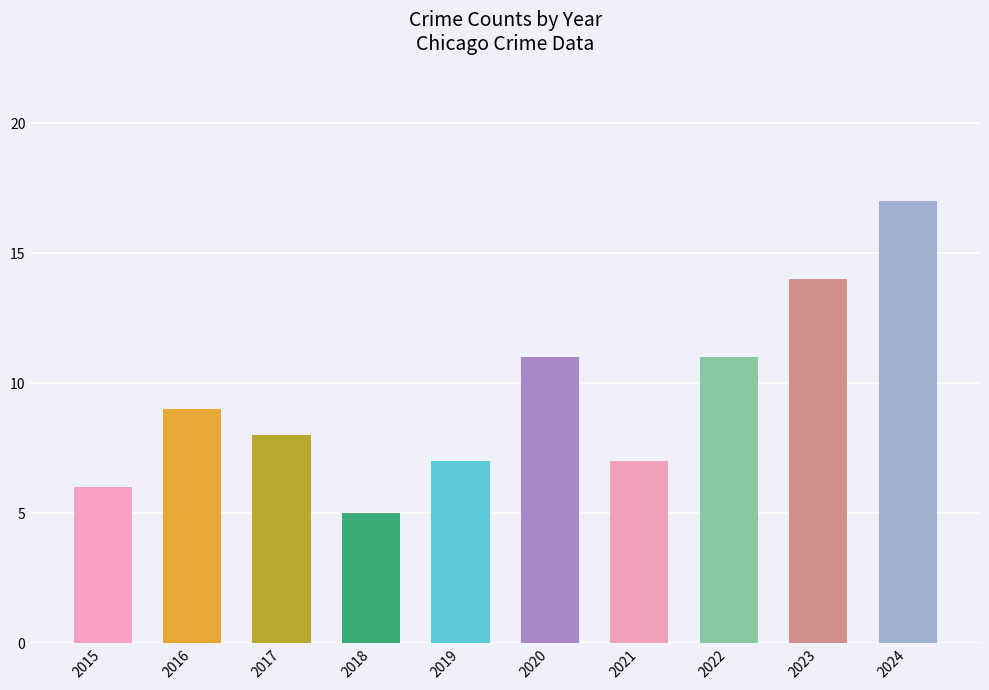

What is the greatest value displayed?

17